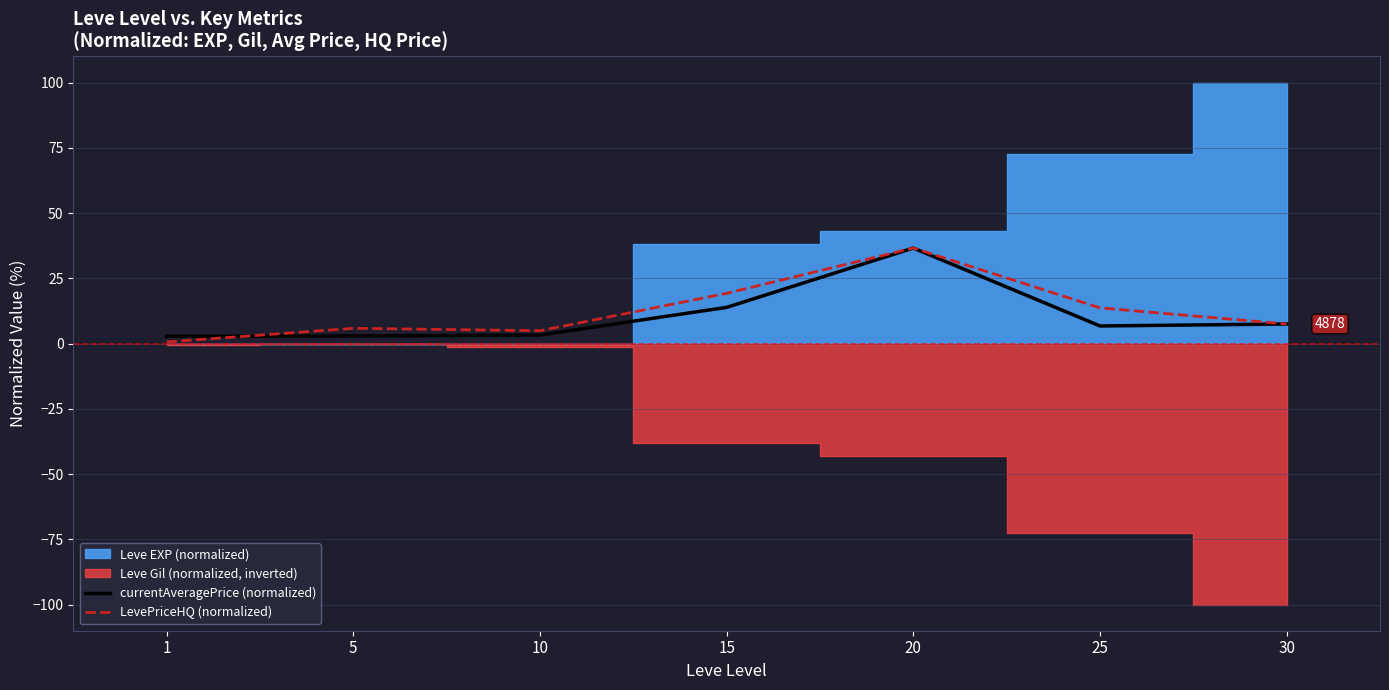

Between 25 and 30, which is larger?

30